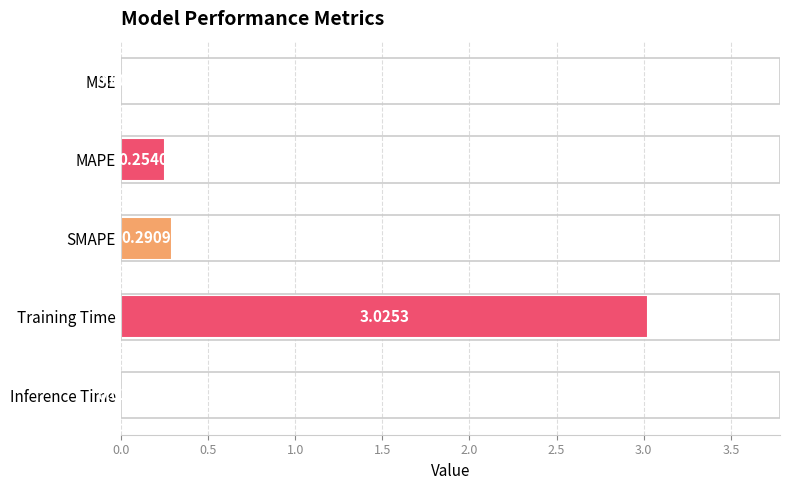

Where is the data nearest to the value 1?

SMAPE